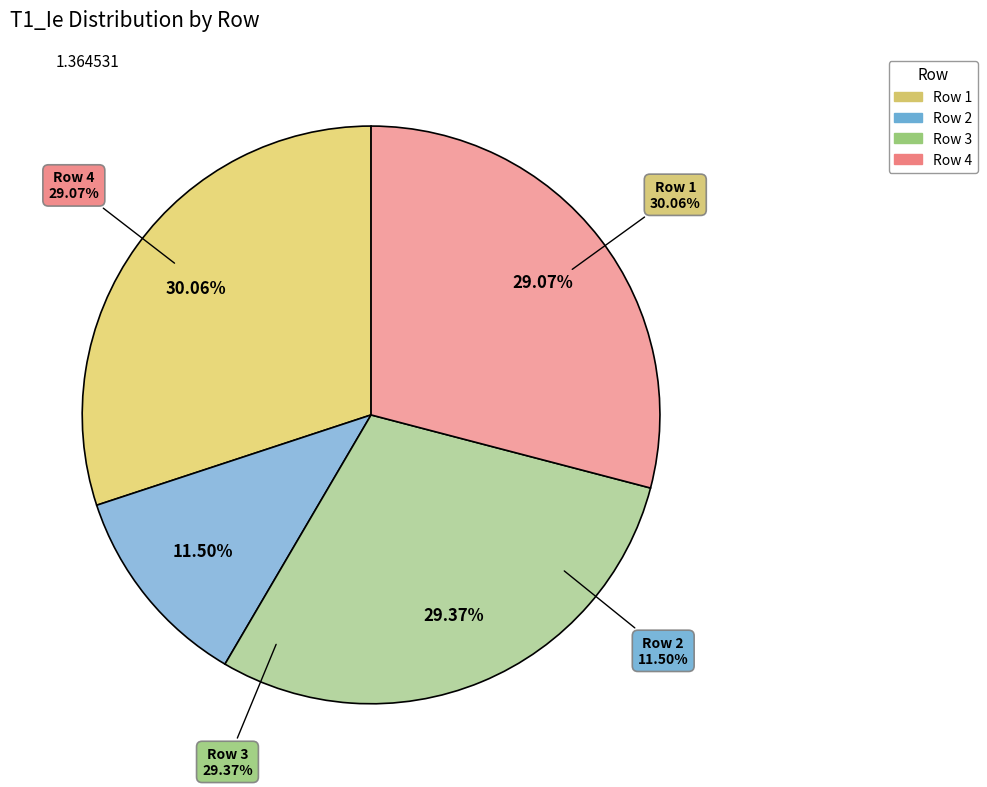

To the nearest percent, what portion does Row 1 represent?

30%